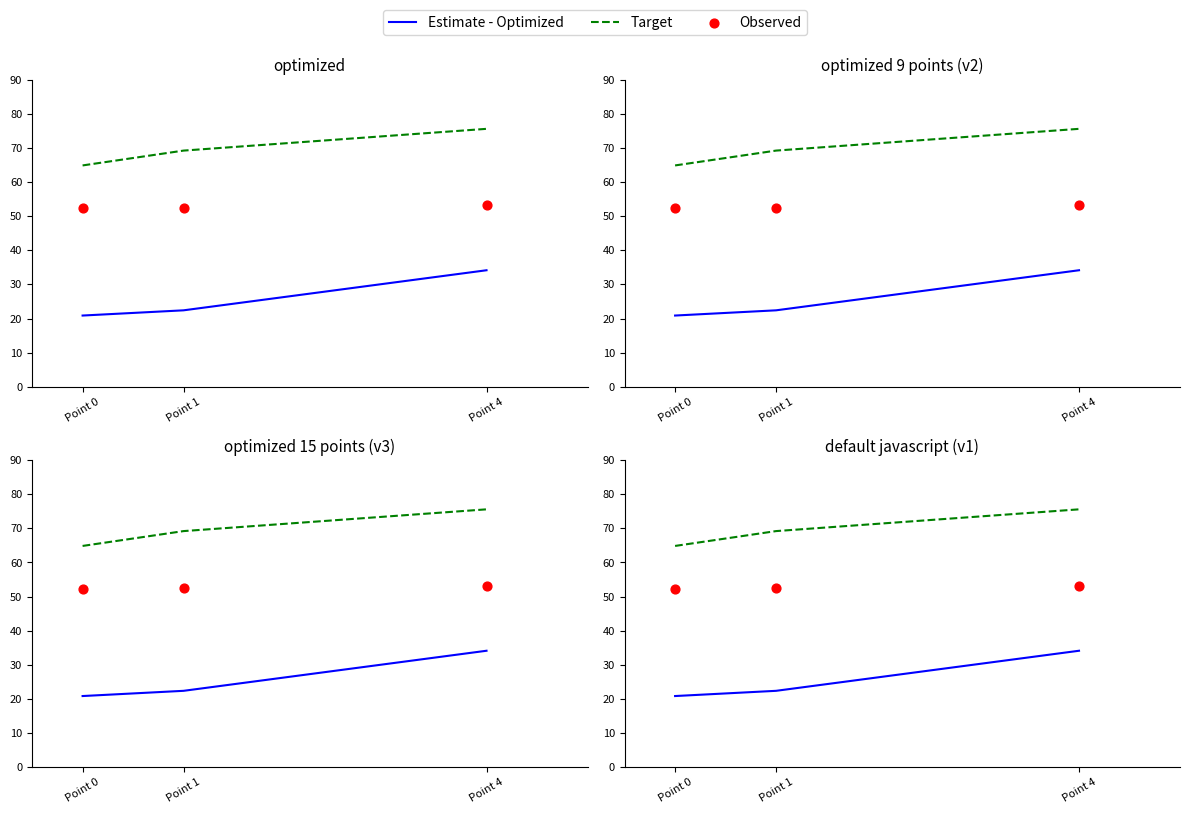

At how many categories does at least one series exceed 49?

3